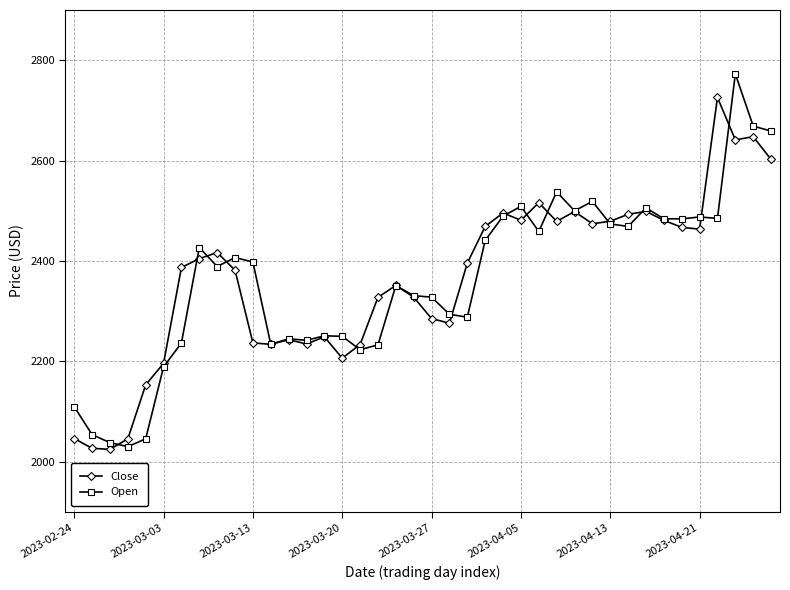

Rank the series by their maximum value, from lowest to highest.

Close, Open